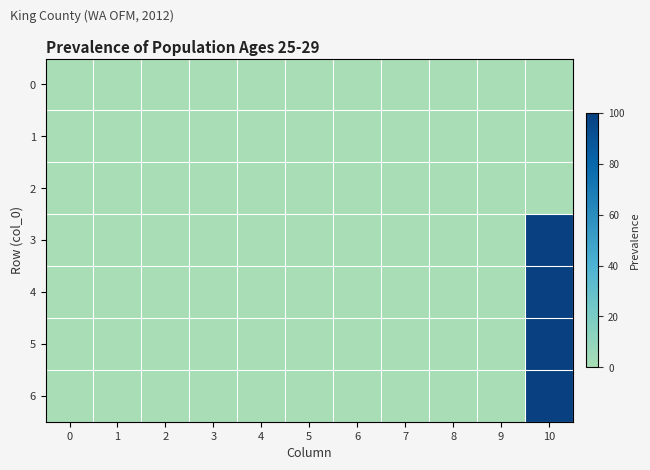

Reading left to right, what are all the values shown in this chart?

0: 0=0	1=0	2=0	3=0	4=0	5=0	6=0	7=0	8=0	9=0	10=0
1: 0=0	1=0	2=0	3=0	4=0	5=0	6=0	7=0	8=0	9=0	10=0
2: 0=0	1=0	2=0	3=0	4=0	5=0	6=0	7=0	8=0	9=0	10=0
3: 0=0	1=0	2=0	3=0	4=0	5=0	6=0	7=0	8=0	9=0	10=100
4: 0=0	1=0	2=0	3=0	4=0	5=0	6=0	7=0	8=0	9=0	10=100
5: 0=0	1=0	2=0	3=0	4=0	5=0	6=0	7=0	8=0	9=0	10=100
6: 0=0	1=0	2=0	3=0	4=0	5=0	6=0	7=0	8=0	9=0	10=100